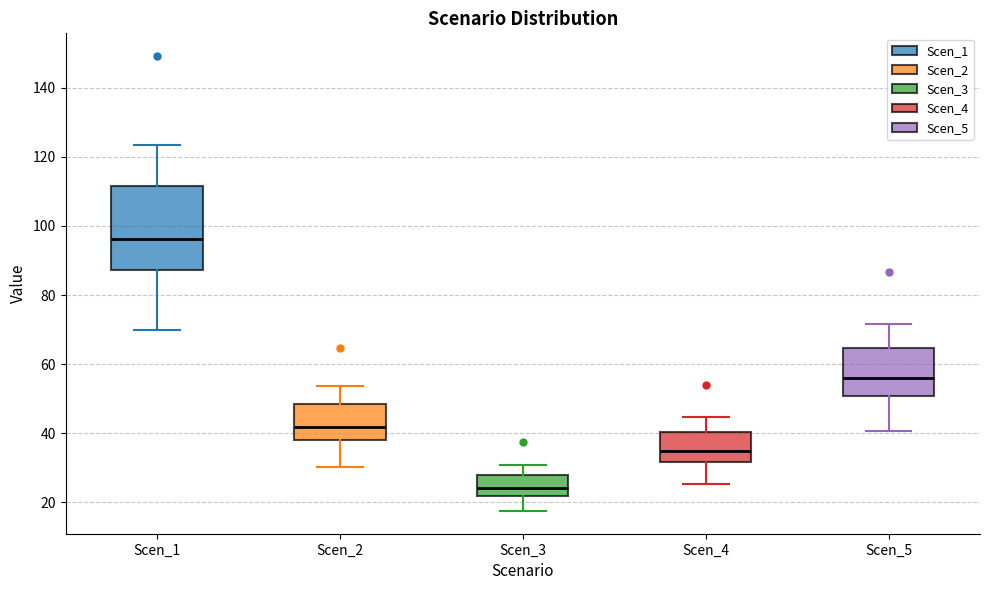

Where does the lower whisker of the box for Scen_2 end on the y-axis? The values are not printed on the chart, so give them approximately, as read against the axis.

30